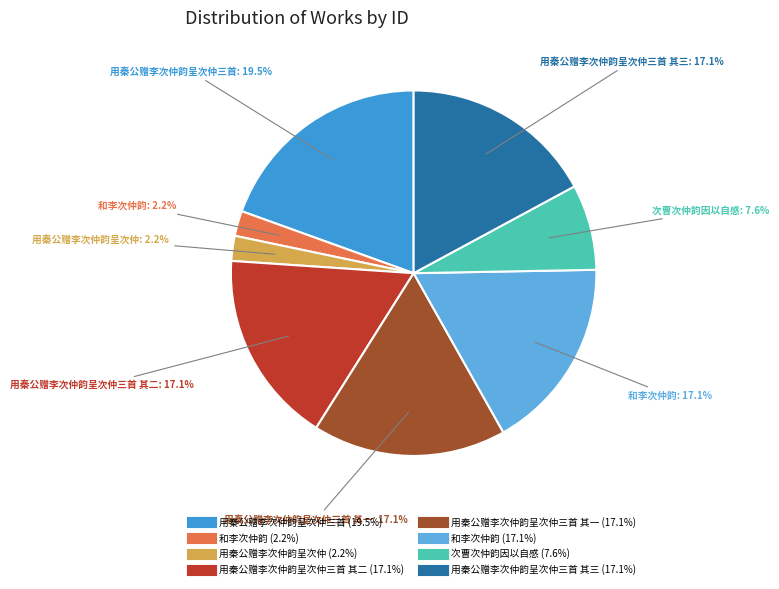

Is there any slice that represents more than half of the pie?

No